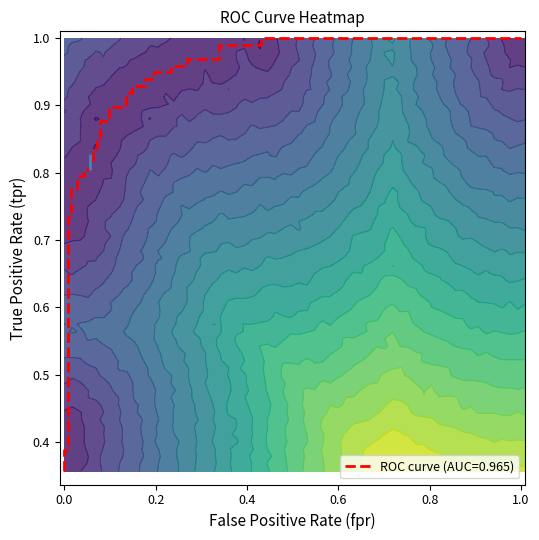

Reading left to right, transcribe all the data shown in this chart.

fpr: 0=0.0	1=0.0	2=0.0	3=0.0	4=0.0	5=0.0	6=0.0	7=0.0	8=0.0	9=0.0	10=0.0	11=0.0	12=0.1	13=0.1	14=0.1	15=0.1	16=0.1	17=0.1	18=0.1	19=0.1	20=0.1	21=0.1	22=0.1	23=0.1	24=0.1	25=0.1	26=0.2	27=0.2	28=0.2	29=0.2	30=0.2	31=0.2	32=0.3	33=0.3	34=0.3	35=0.3	36=0.4	37=0.4	38=1.0
roc_auc: 0=1.0	1=1.0	2=1.0	3=1.0	4=1.0	5=1.0	6=1.0	7=1.0	8=1.0	9=1.0	10=1.0	11=1.0	12=1.0	13=1.0	14=1.0	15=1.0	16=1.0	17=1.0	18=1.0	19=1.0	20=1.0	21=1.0	22=1.0	23=1.0	24=1.0	25=1.0	26=1.0	27=1.0	28=1.0	29=1.0	30=1.0	31=1.0	32=1.0	33=1.0	34=1.0	35=1.0	36=1.0	37=1.0	38=1.0
tpr: 0=0.4	1=0.4	2=0.4	3=0.4	4=0.4	5=0.7	6=0.7	7=0.8	8=0.8	9=0.8	10=0.8	11=0.8	12=0.8	13=0.8	14=0.8	15=0.8	16=0.8	17=0.8	18=0.8	19=0.9	20=0.9	21=0.9	22=0.9	23=0.9	24=0.9	25=0.9	26=0.9	27=0.9	28=0.9	29=0.9	30=0.9	31=1.0	32=1.0	33=1.0	34=1.0	35=1.0	36=1.0	37=1.0	38=1.0